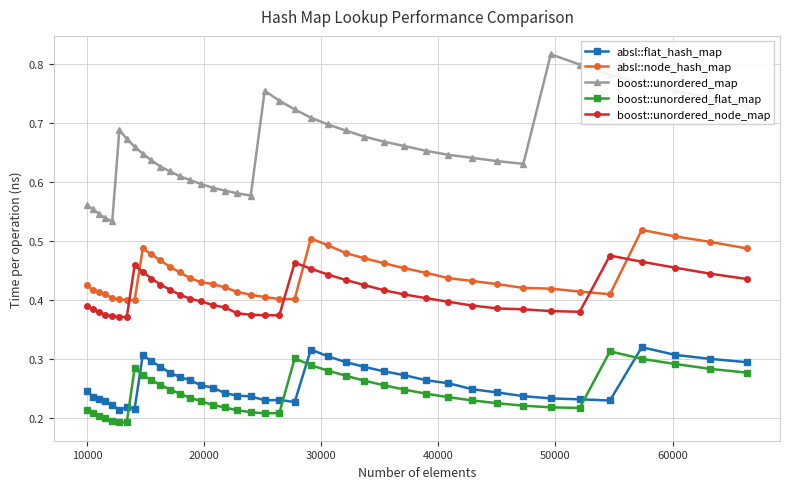

How many boost::unordered_map values are between 0 and 1?

40